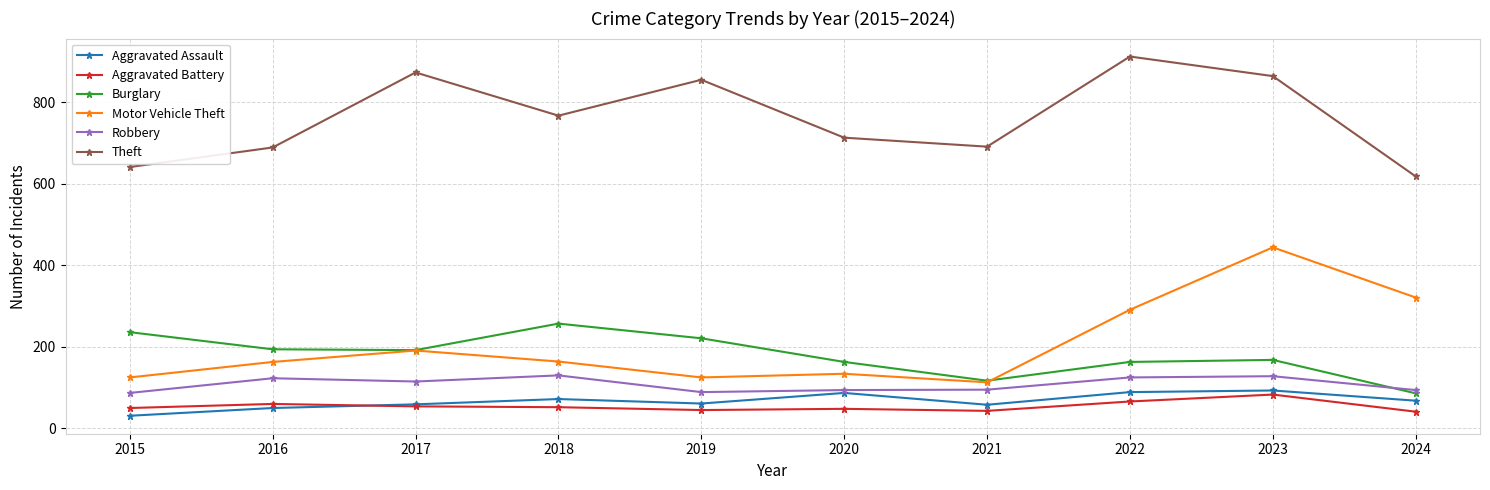

Where is Theft nearest to the value 765?

2018